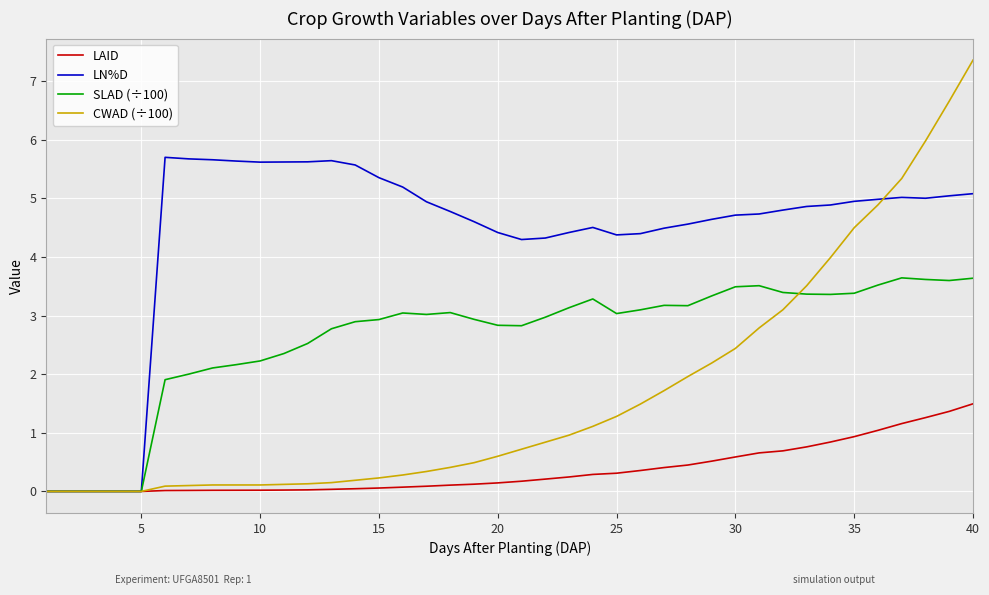

Which series has the largest total across all categories?

LN%D